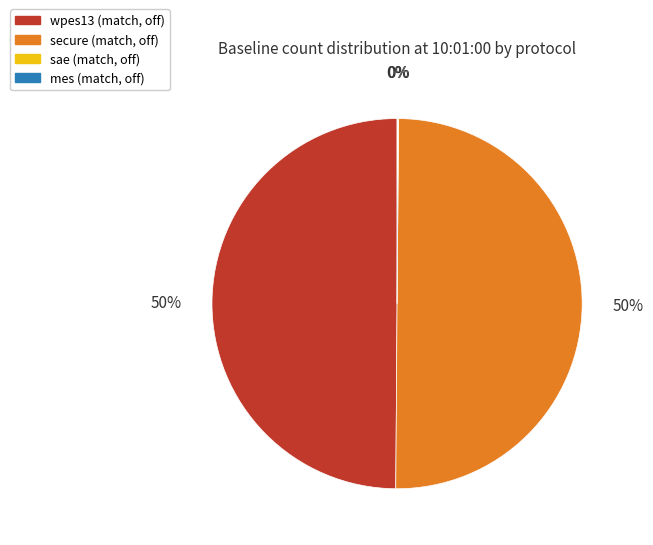

Is it true that secure (match, off) is 50% of the pie?

True